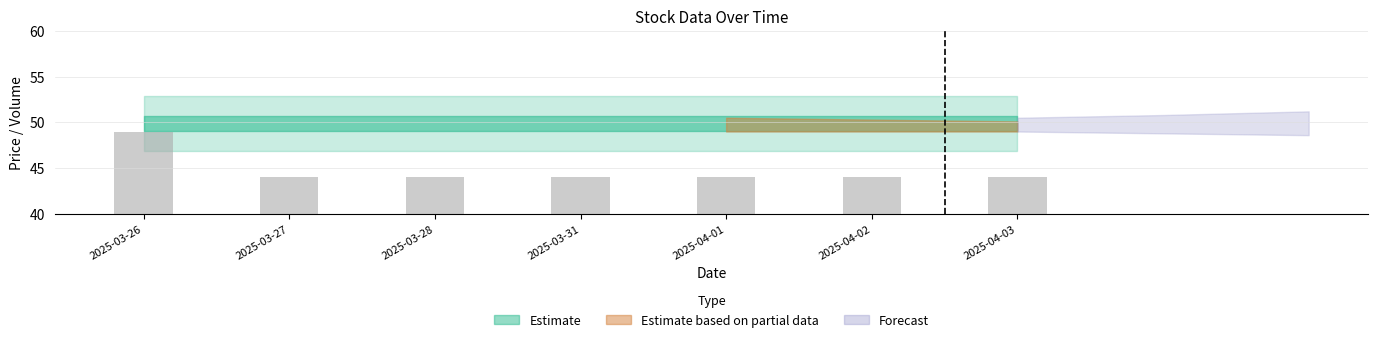

Approximately how many times larger is the value at 2025-03-26 compared to 2025-03-27?

1.1